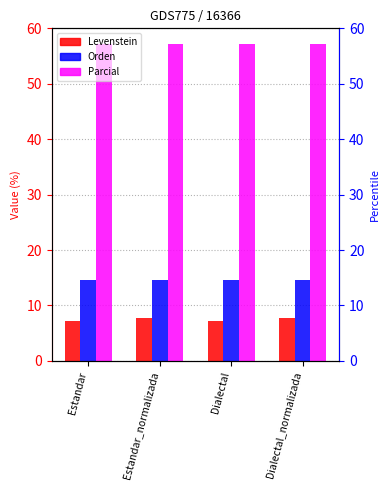

The Parcial series shows 57.1 at Dialectal_normalizada. True or false?

True